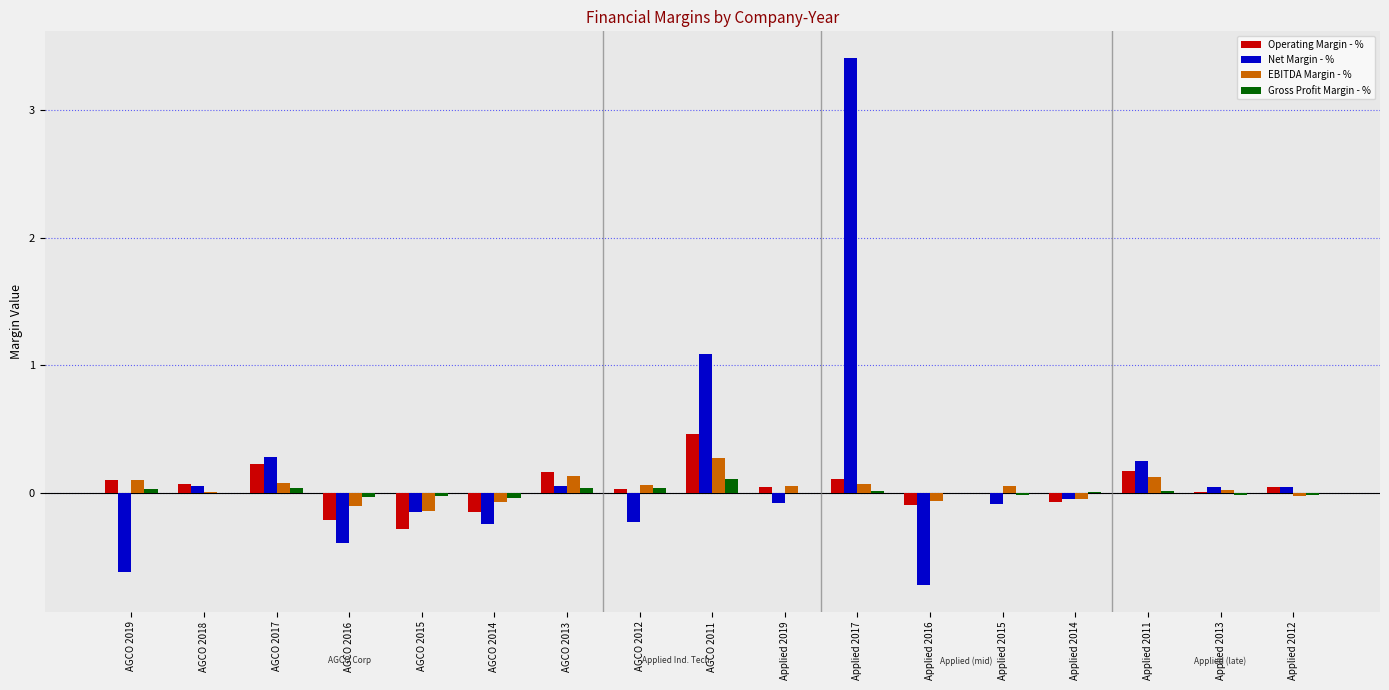

At which category is the sum across all series the highest?

Applied 2017